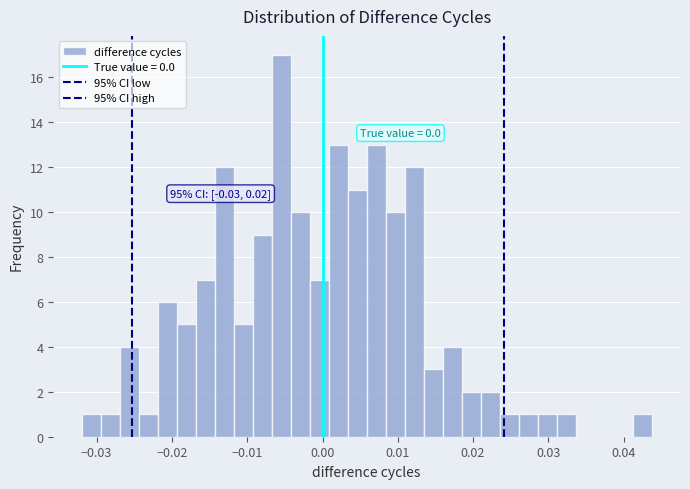

Read against the x-axis, roughly where is the centre of the tallest bar?

-0.005